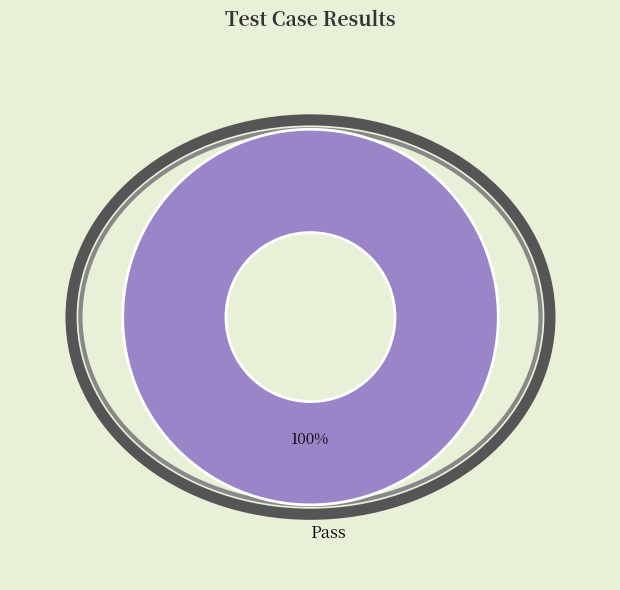

Does Pass account for over 50% of the chart?

Yes